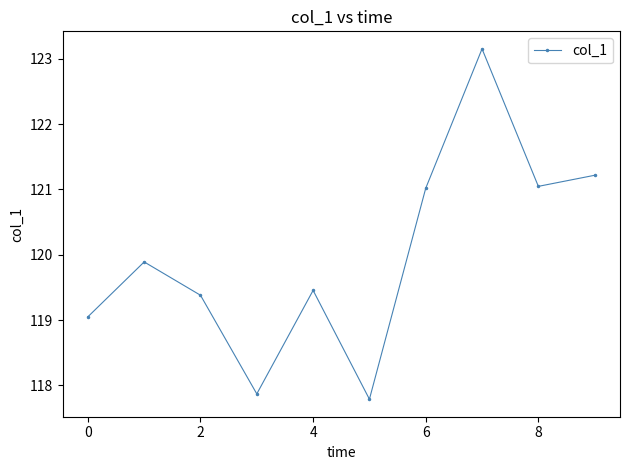

What is the value of the 8th point from the left?

123.2